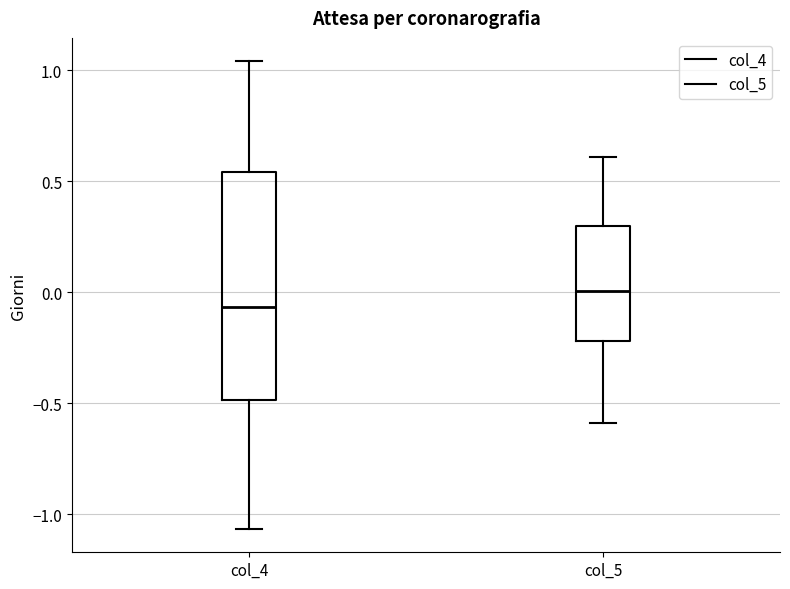

Which box's median line is the lowest?

col_4